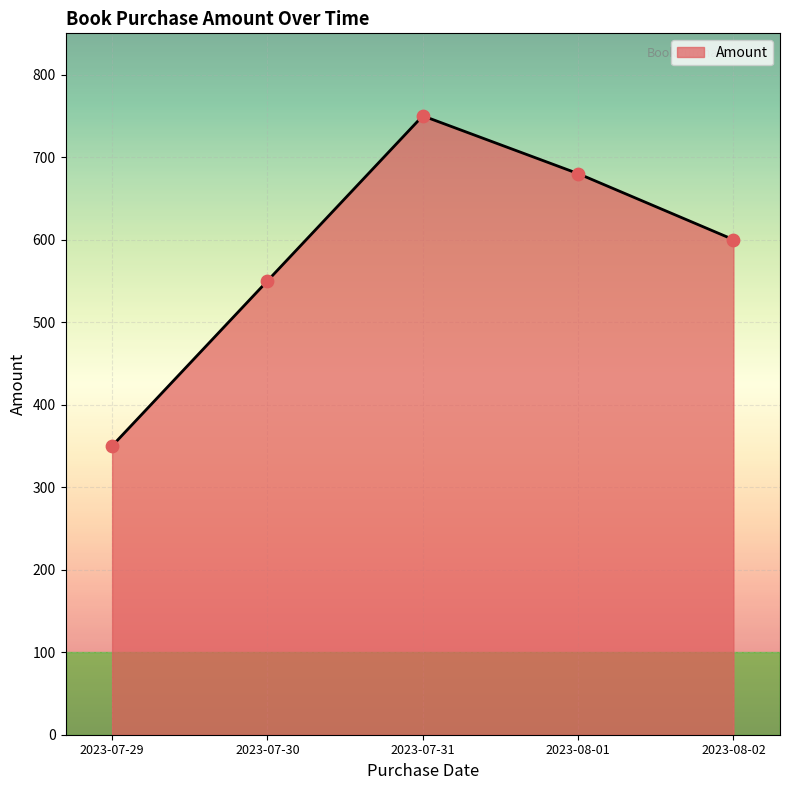

What is the change in value from 2023-07-29 to 2023-08-02?

+250